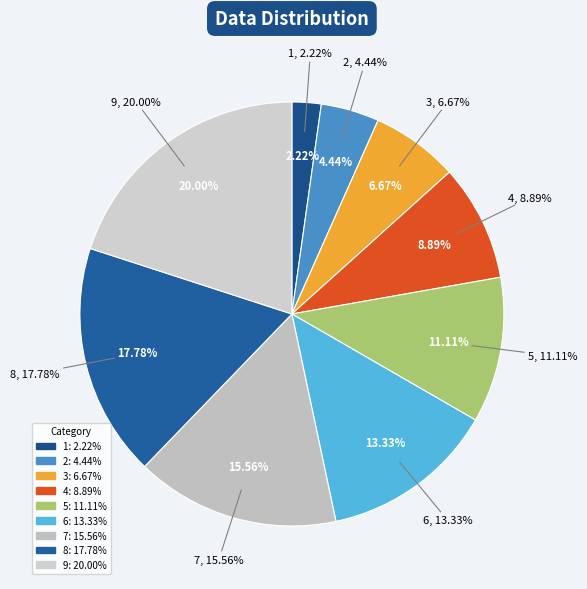

Between 6 and 3, which is larger?

6